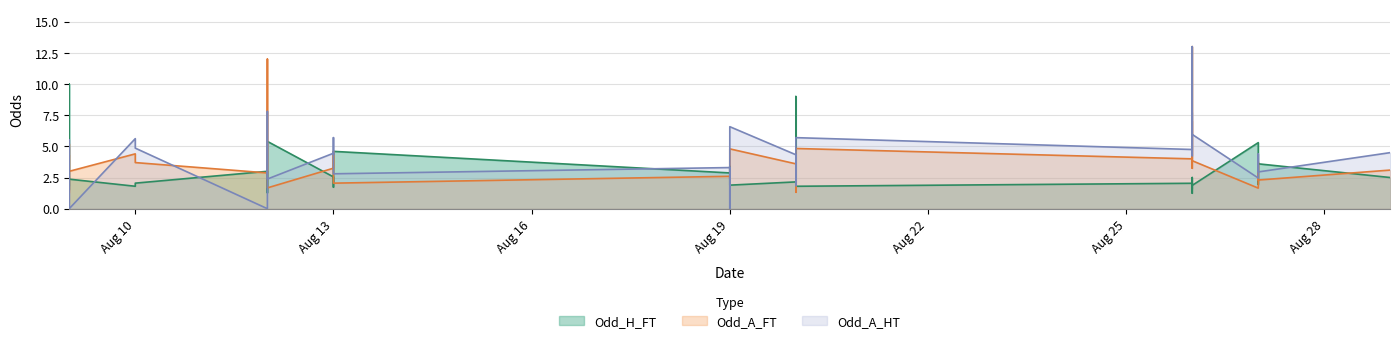

What is the value of the Odd_A_FT point at the 16th from the left?

3.2